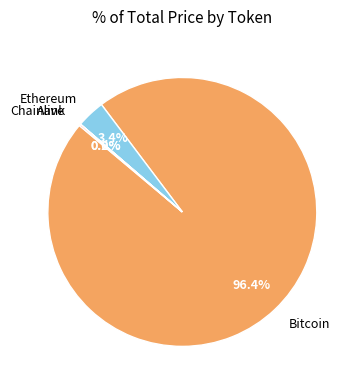

Is it true that Bitcoin is 96% of the pie?

True